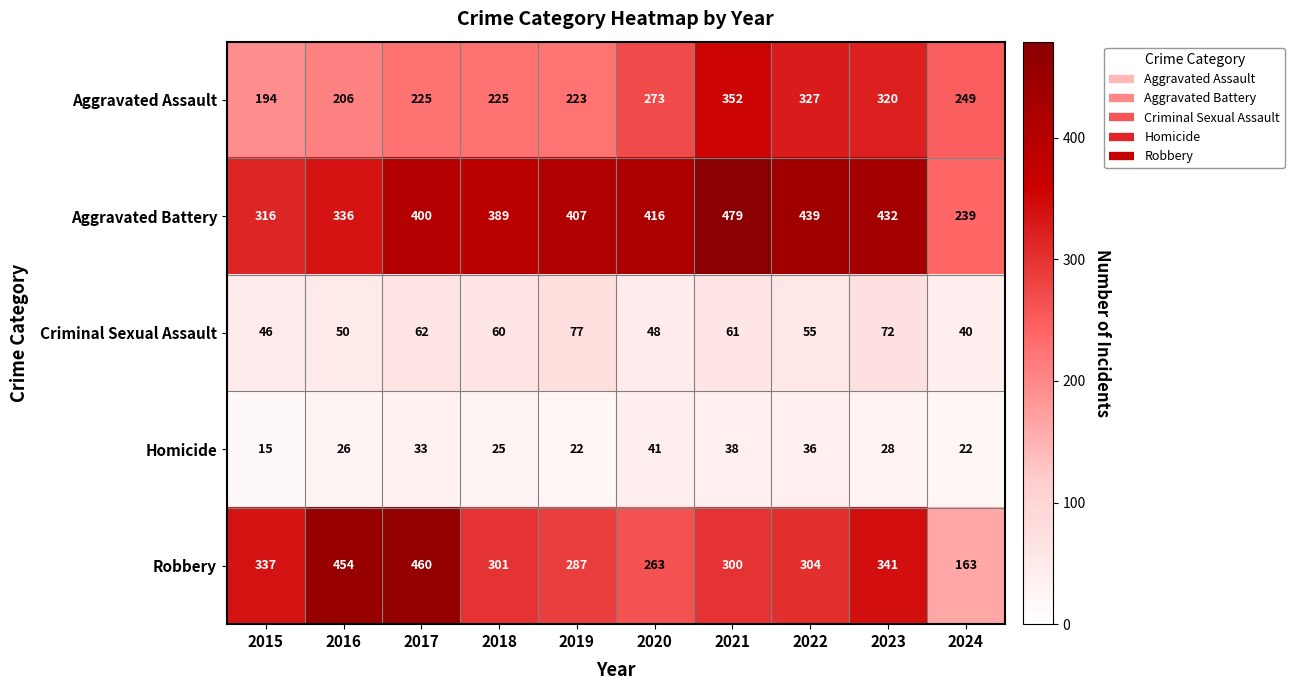

At which label does Aggravated Assault first exceed 249?

2020